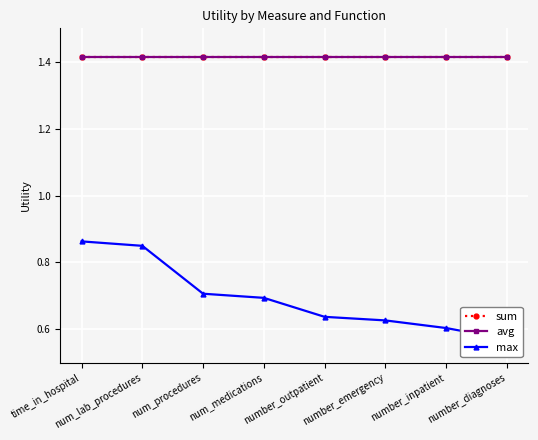

Rank the series at time_in_hospital from lowest to highest value.

max, sum, avg